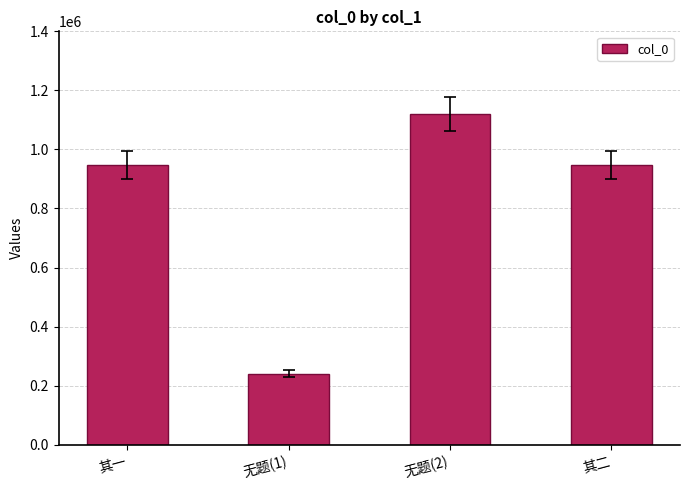

What is the change in value from 无题(1) to 无题(2)?

+879775